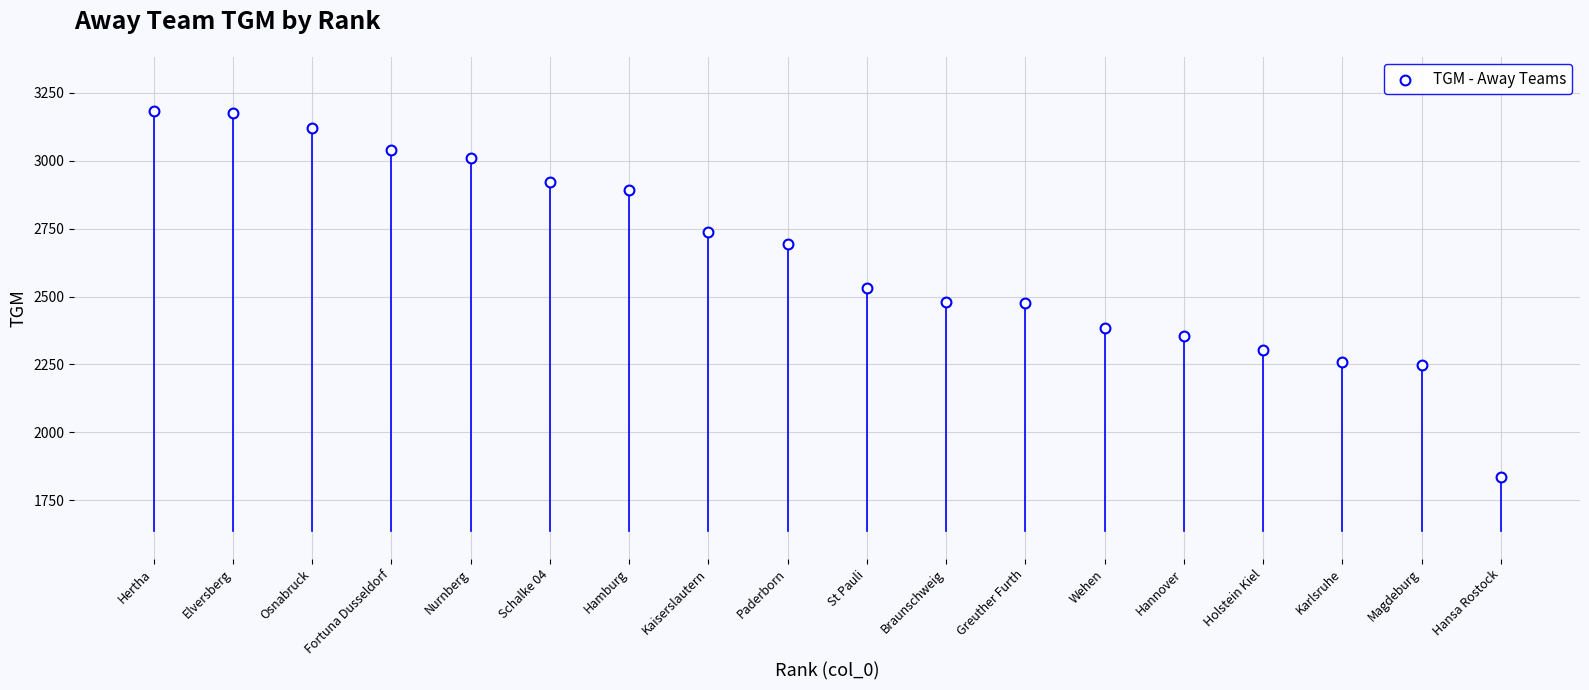

What is the range of Y values (max minus min)?

1348